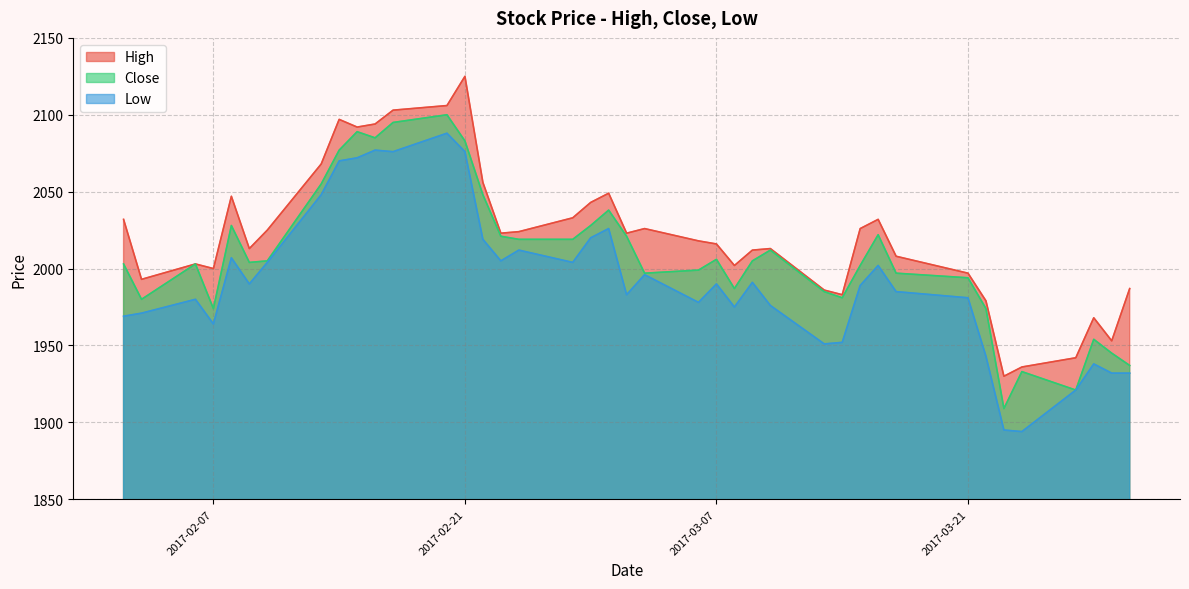

How many data points in Close are less than 2005?

20